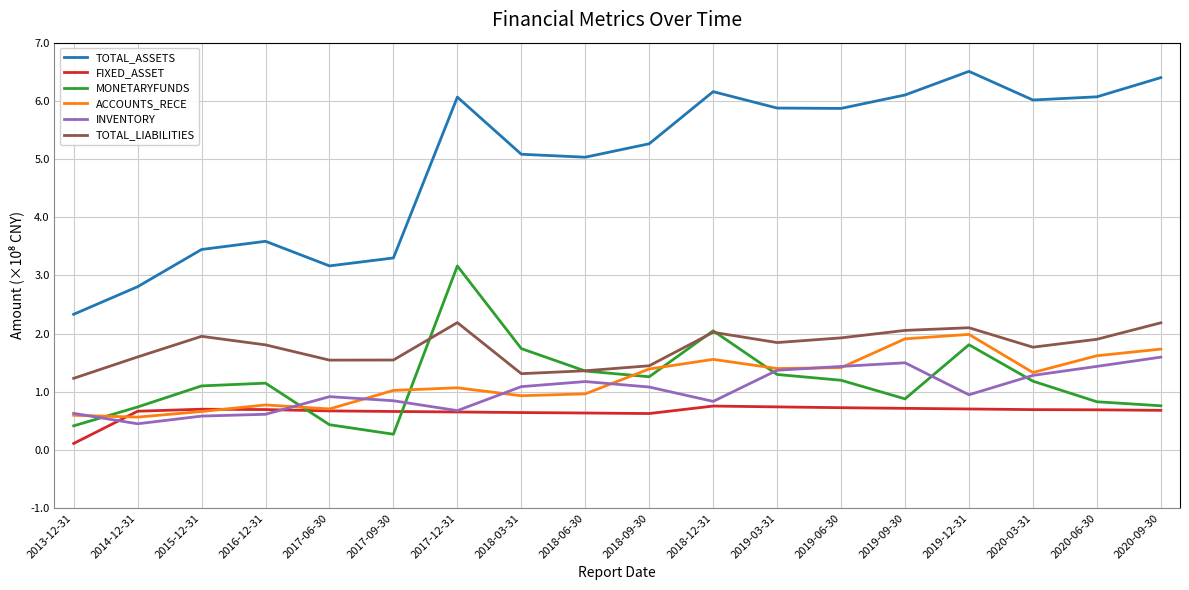

Between 2016-12-31 and 2019-09-30, which series saw the biggest shift?

TOTAL_ASSETS